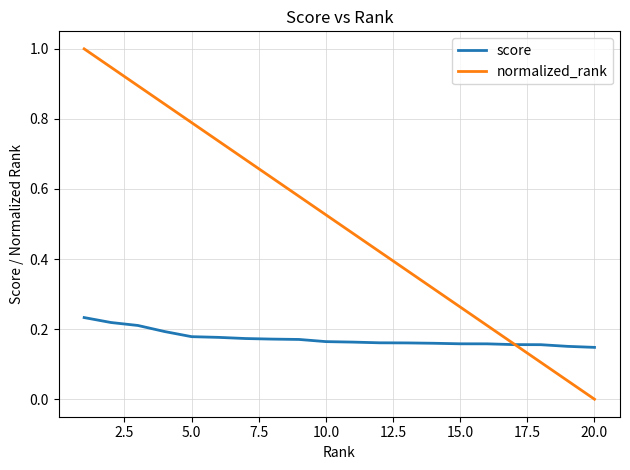

After their last crossing, which series has the higher values: score or normalized_rank?

score